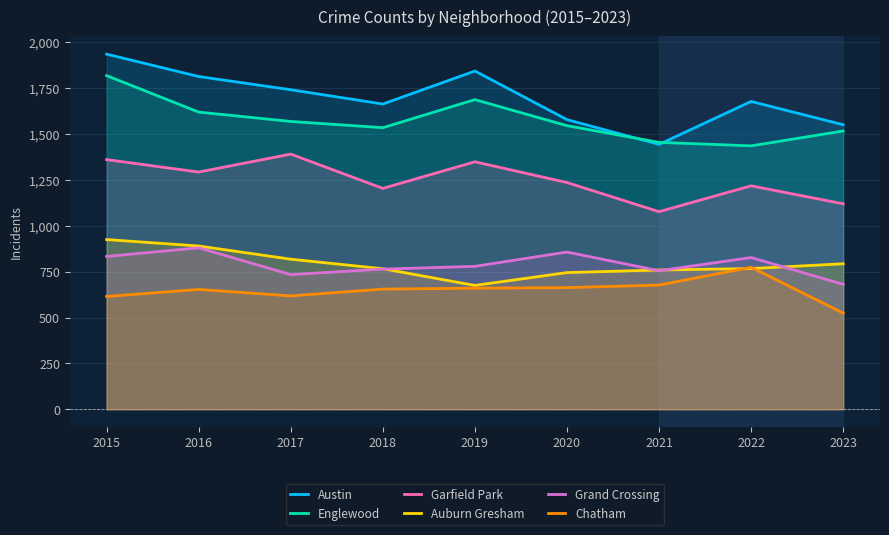

How many values in the Garfield Park series are below 1236?

4